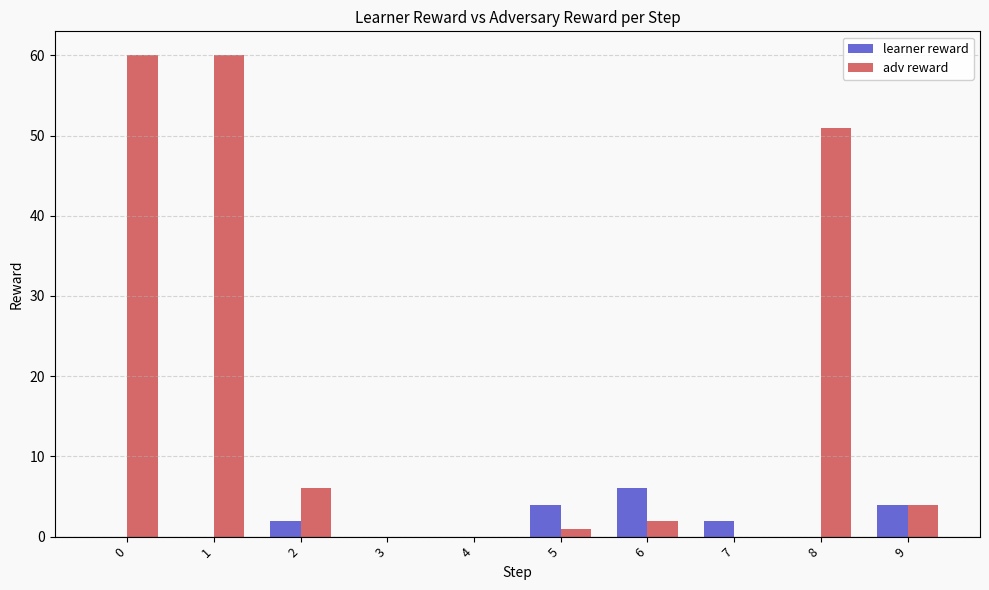

How many series are shown in this chart?

2